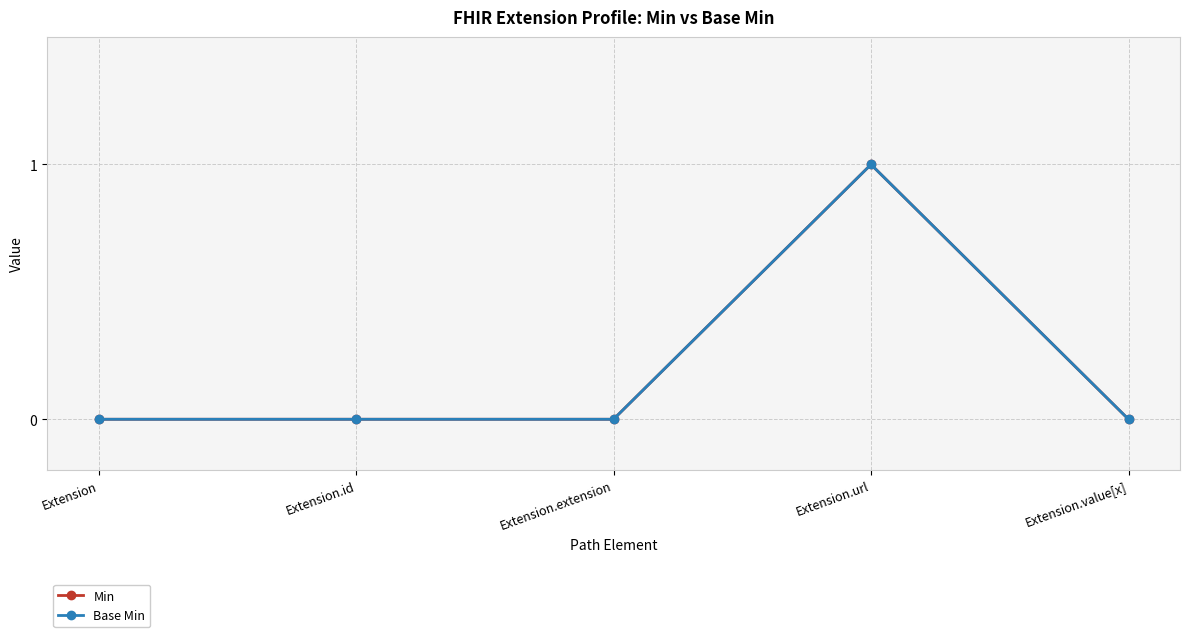

The value of Base Min at Extension.value[x] is 0. True or false?

True